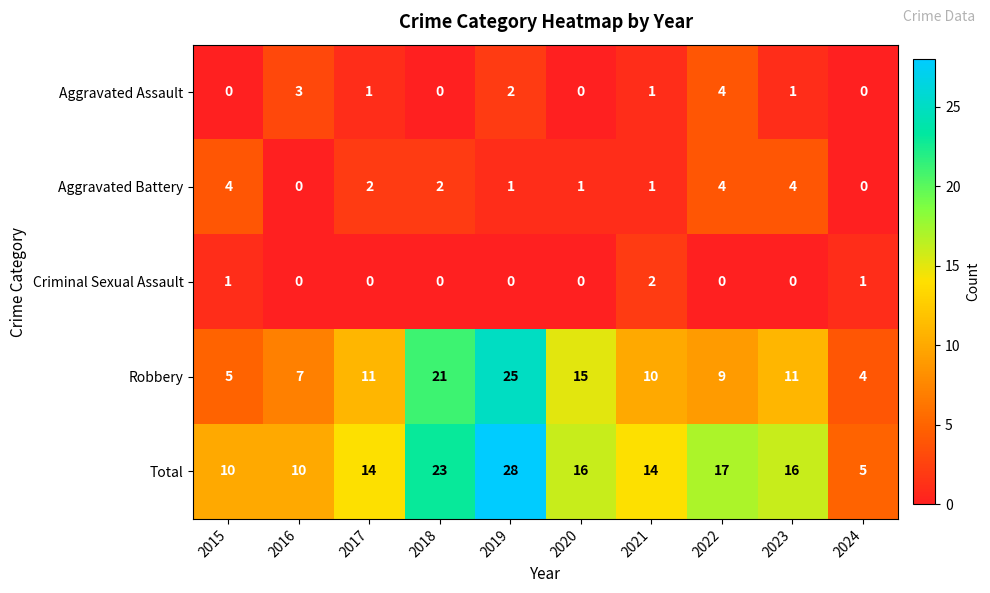

Count the Criminal Sexual Assault values in the range 0 to 1.

9